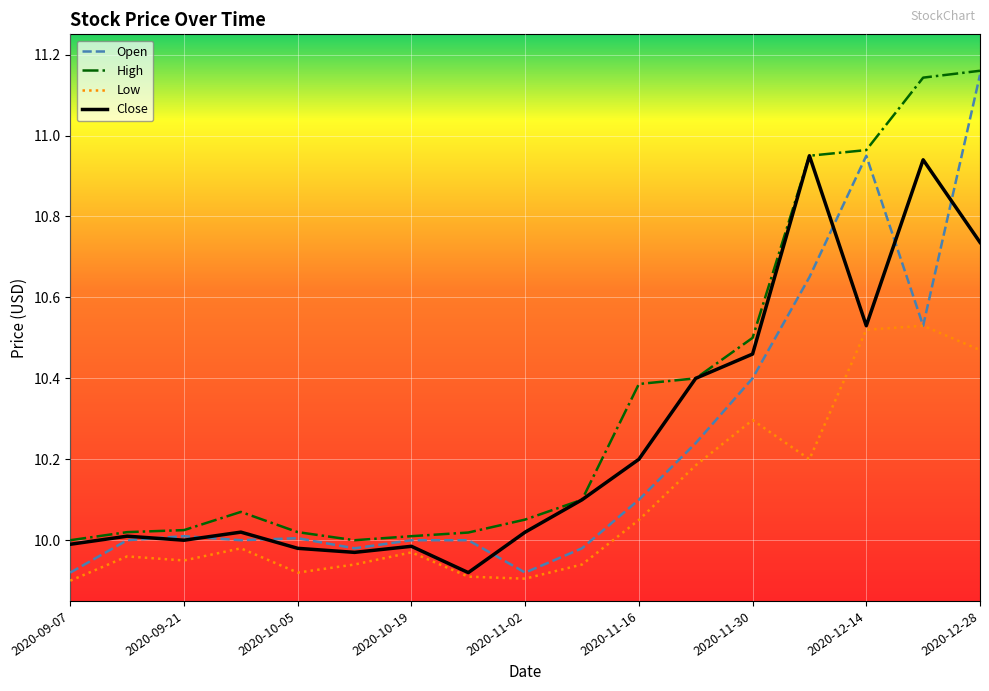

True or false: High and Low cross at least once.

False